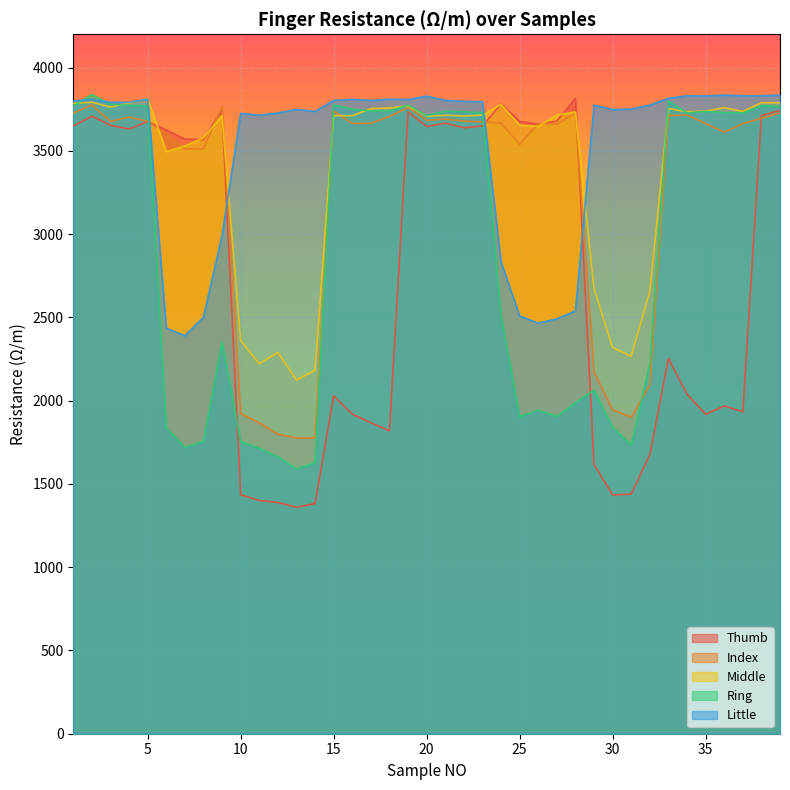

What is the difference between the second highest and second lowest values in the Middle series?

1610